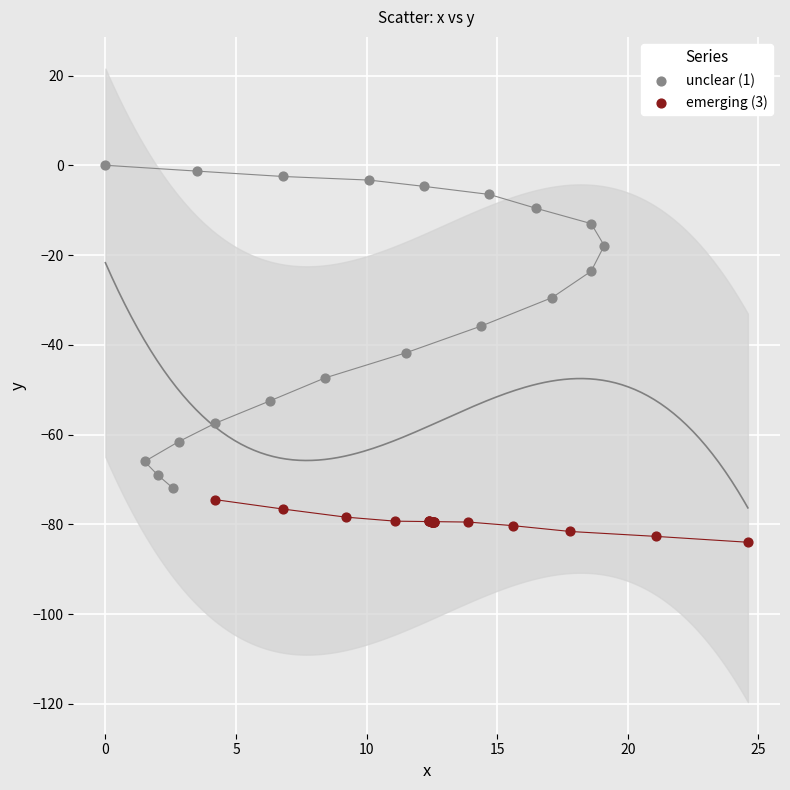

Which series reaches the minimum Y coordinate?

emerging (3)